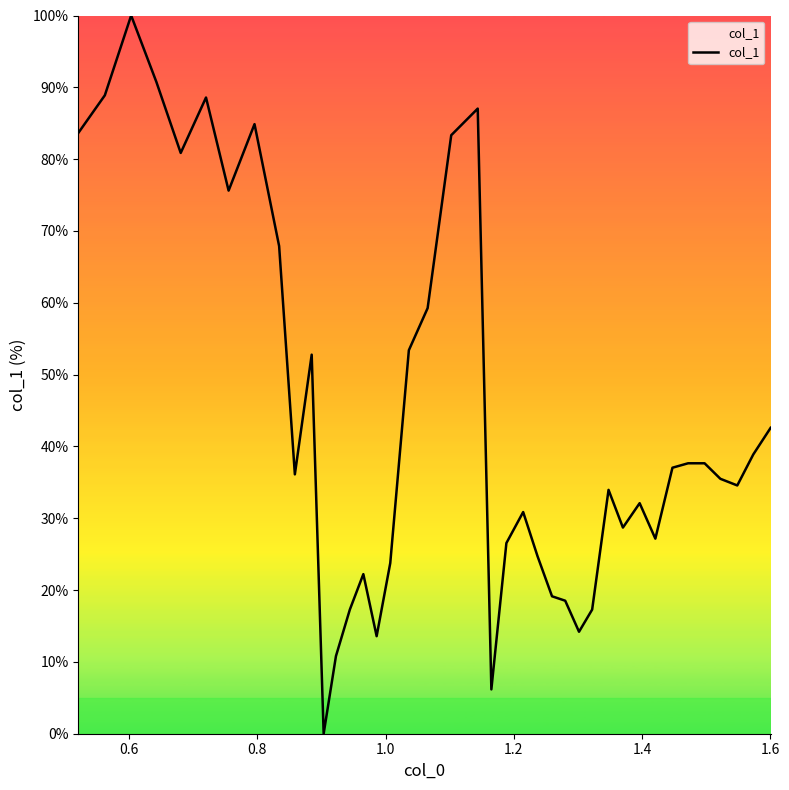

What is the greatest value displayed?

100.0